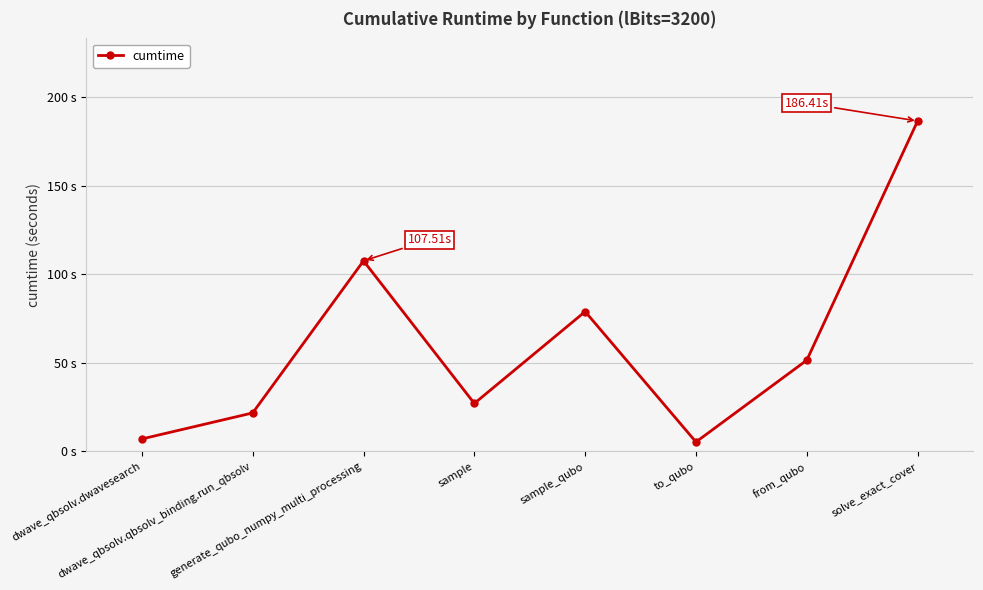

What position from the right is generate_qubo_numpy_multi_processing?

6